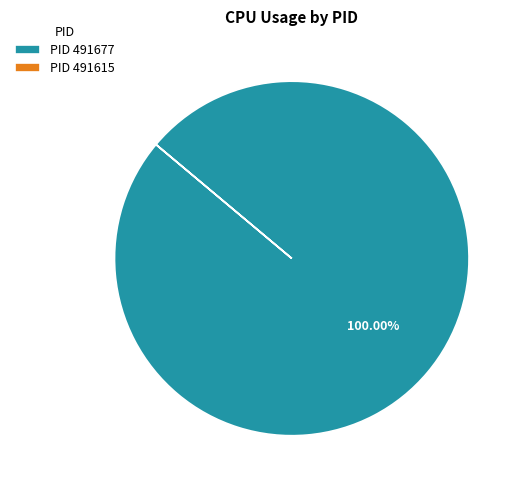

Which slice represents more than half of the pie?

PID 491677